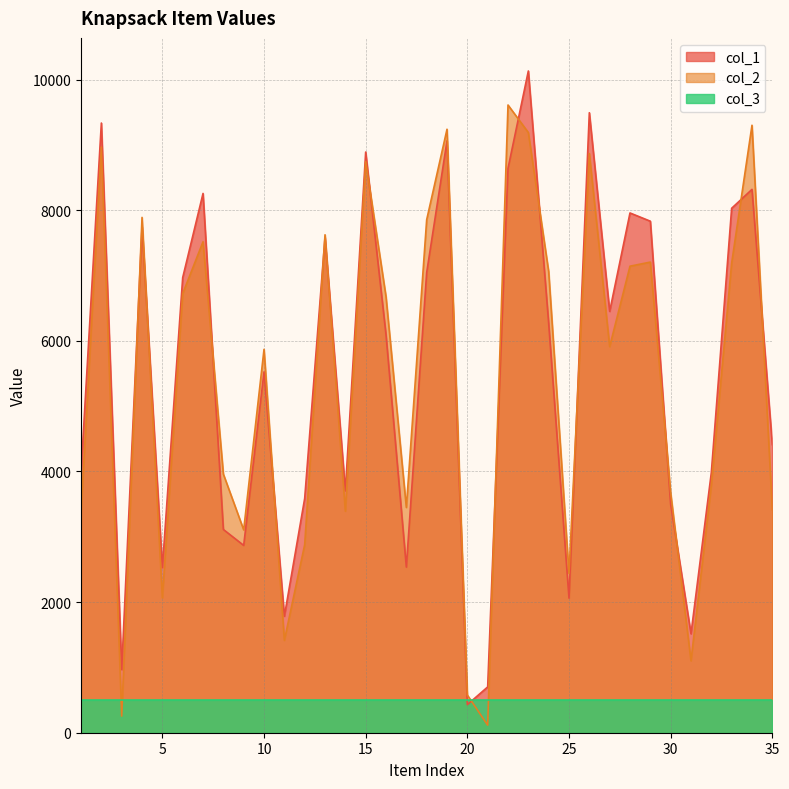

What is the difference between the col_2 values at 29 and 1?

3825